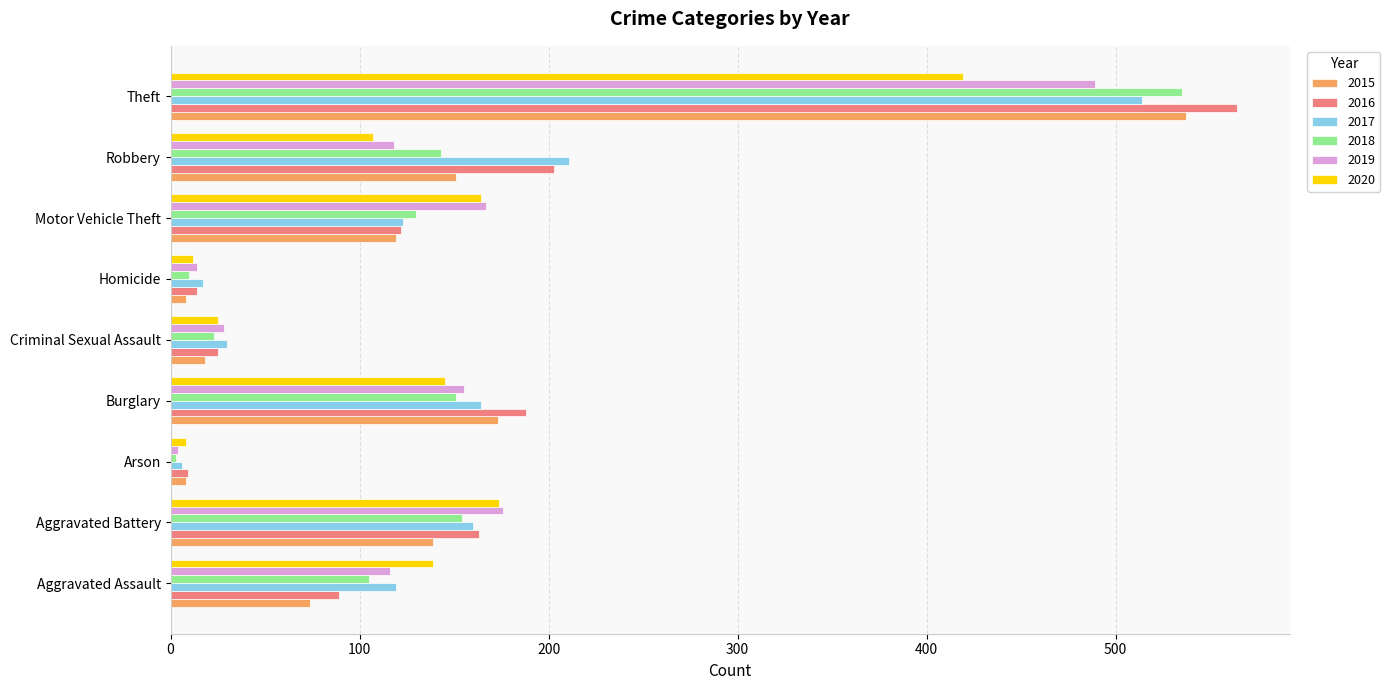

The 2017 series shows 119 at Aggravated Assault. True or false?

True